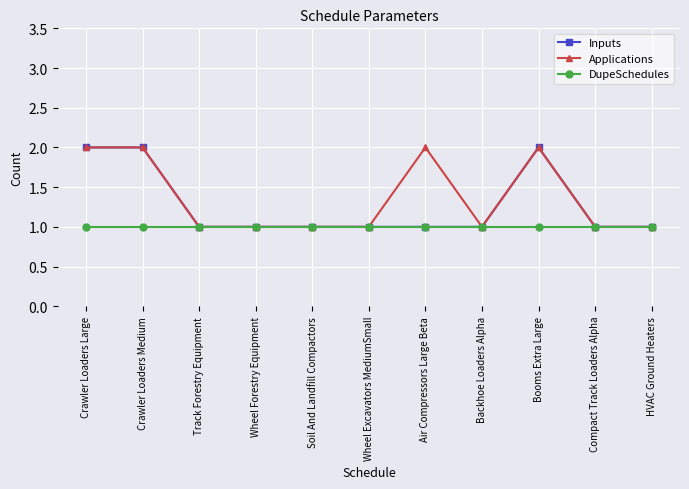

What is the label of the 8th point from the left?

Backhoe Loaders Alpha